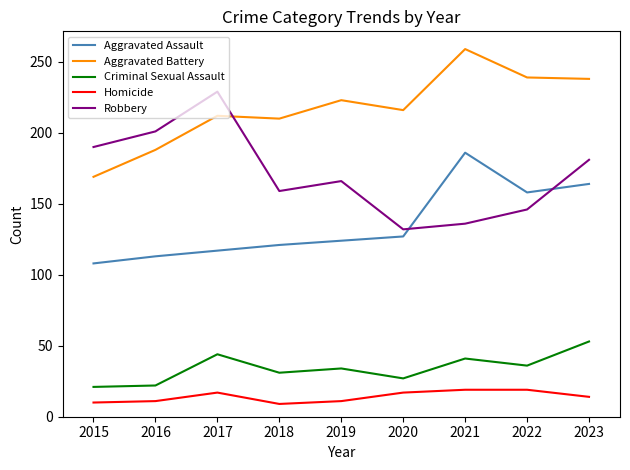

Does the chart display data point markers on the line(s)?

No